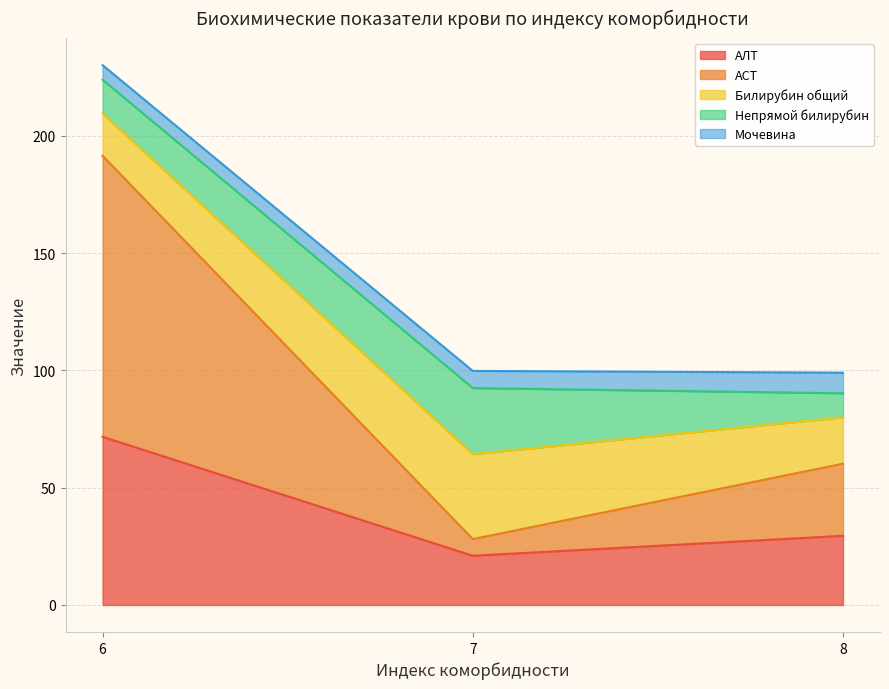

Which series has the largest total across all categories?

АСТ